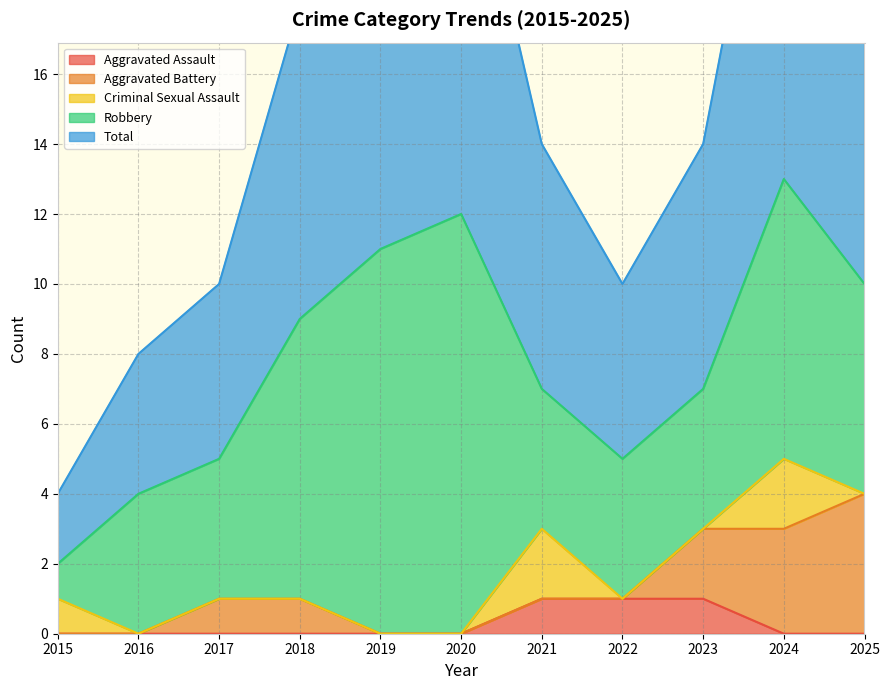

The Aggravated Assault series shows 2 at 2022. True or false?

False